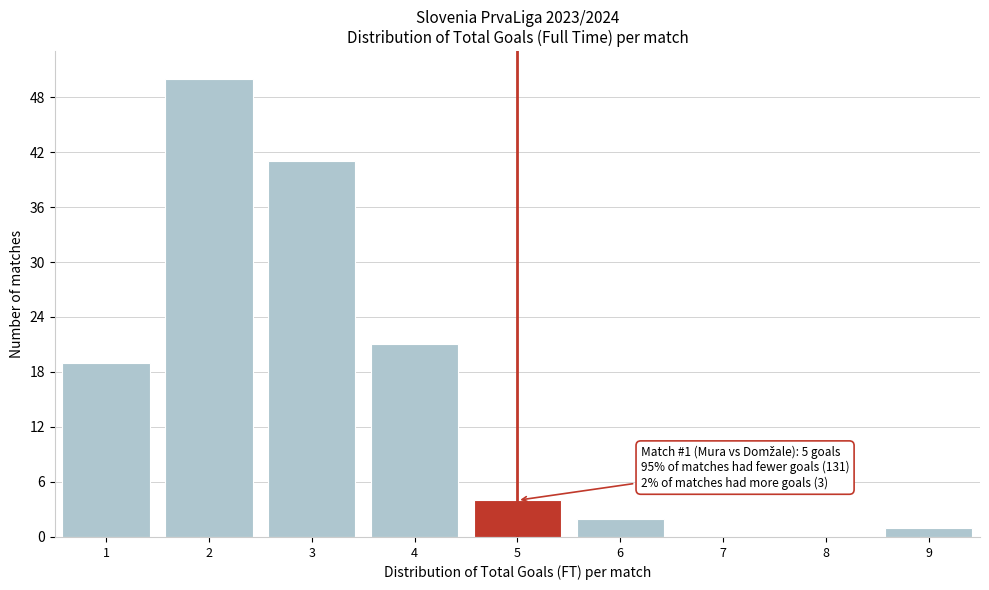

Which range on the x-axis has the tallest bar?

1.5 to 2.5